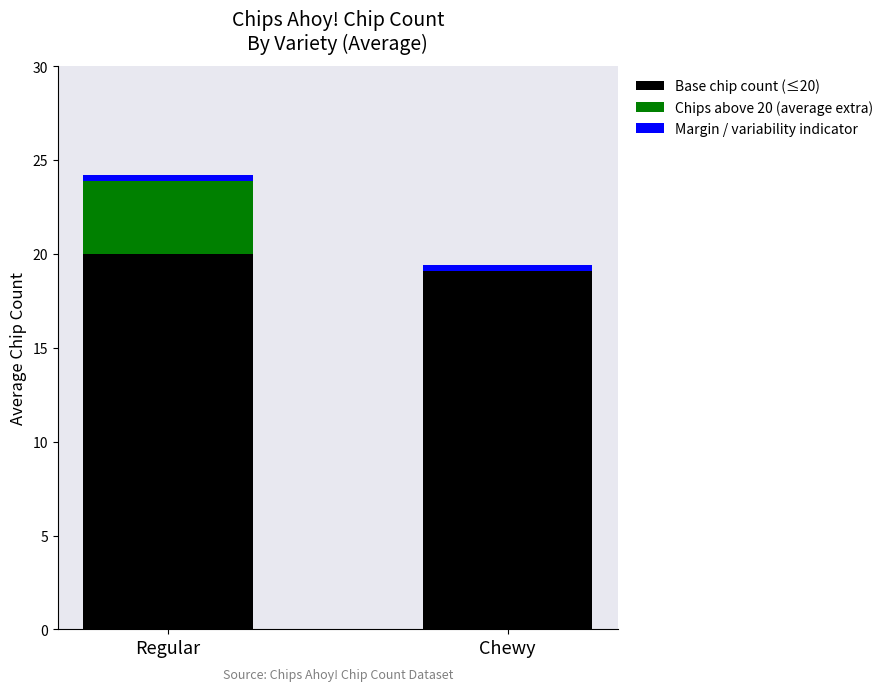

At which category is the sum across all series the highest?

Regular